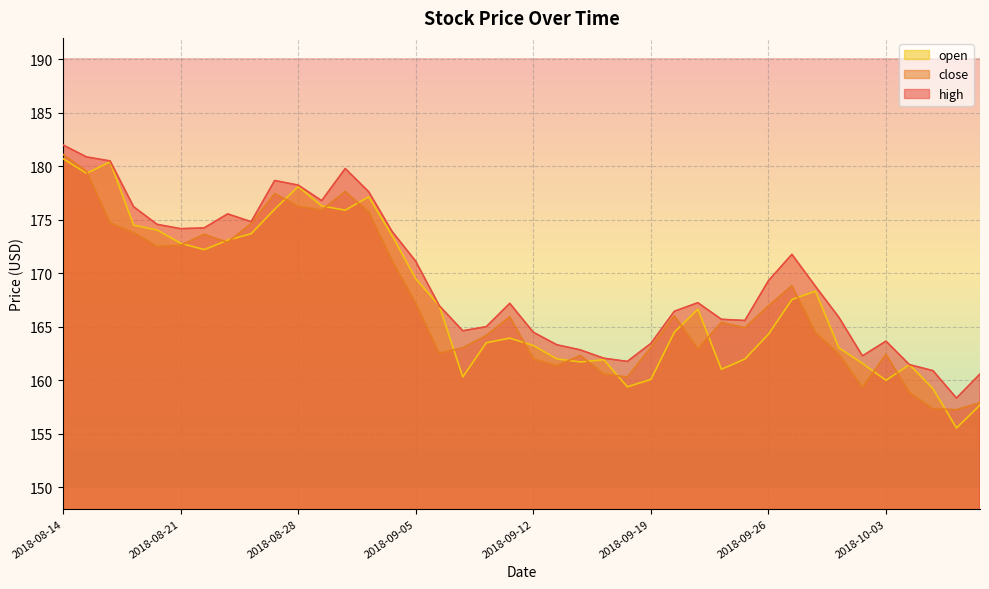

At which category does open reach its first local valley?

2018-08-15